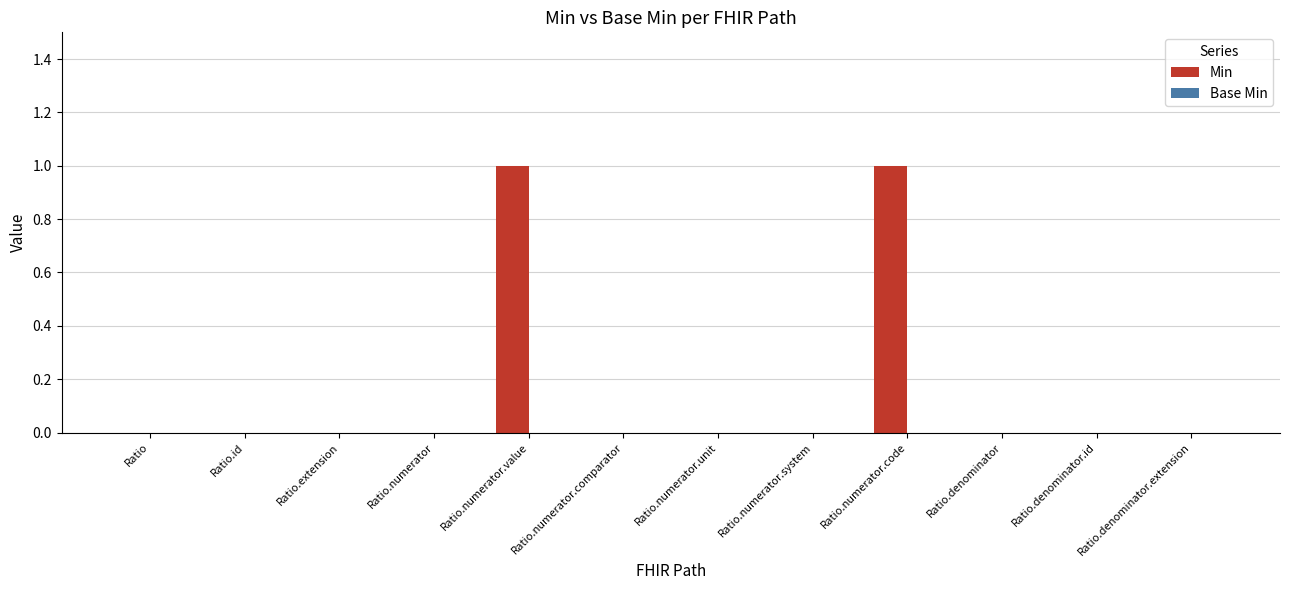

Is it true that the value at Ratio.numerator is 0?

True